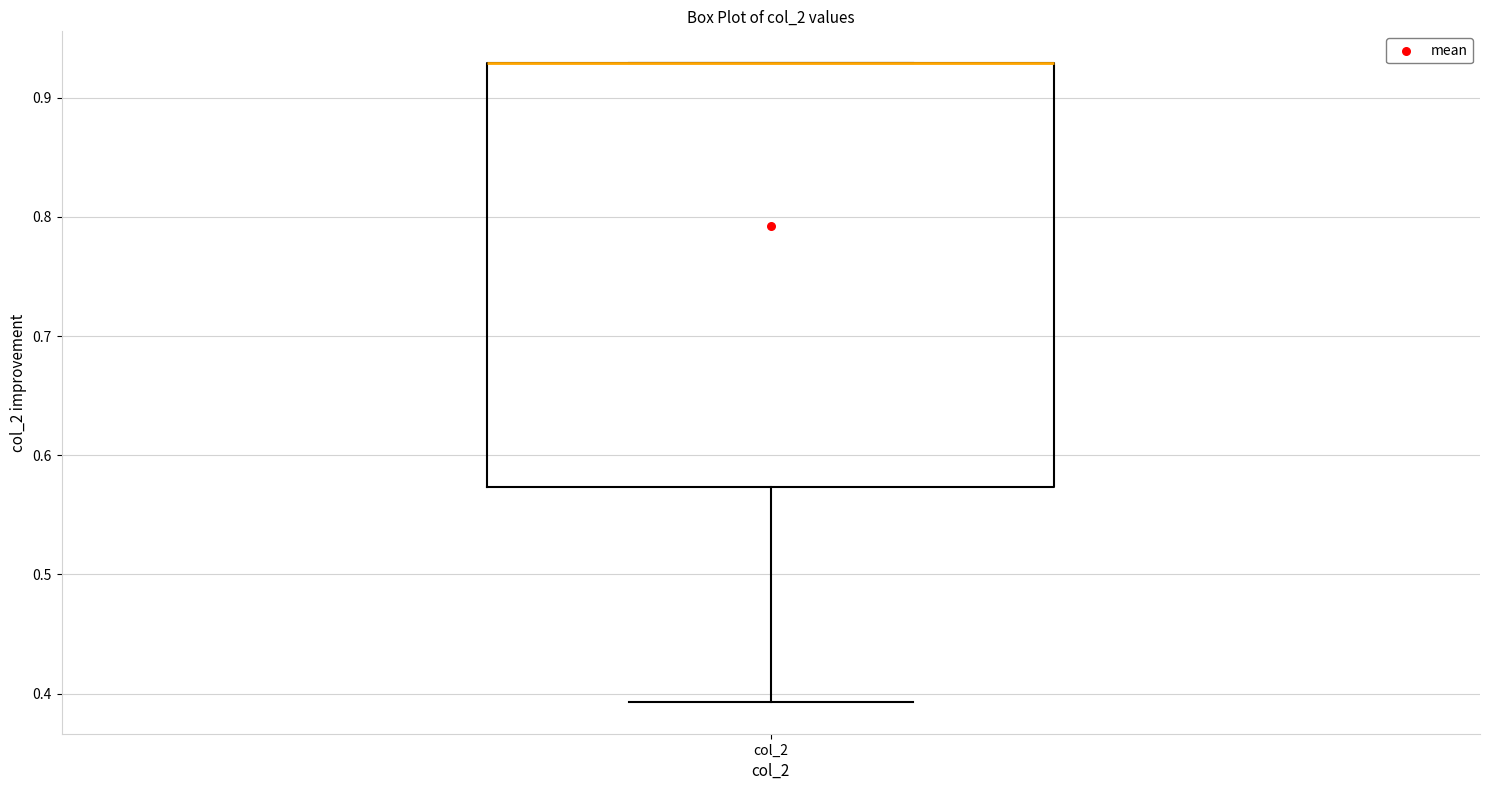

Where is the upper edge of the box for col_2 on the y-axis? The values are not printed on the chart, so give them approximately, as read against the axis.

0.93